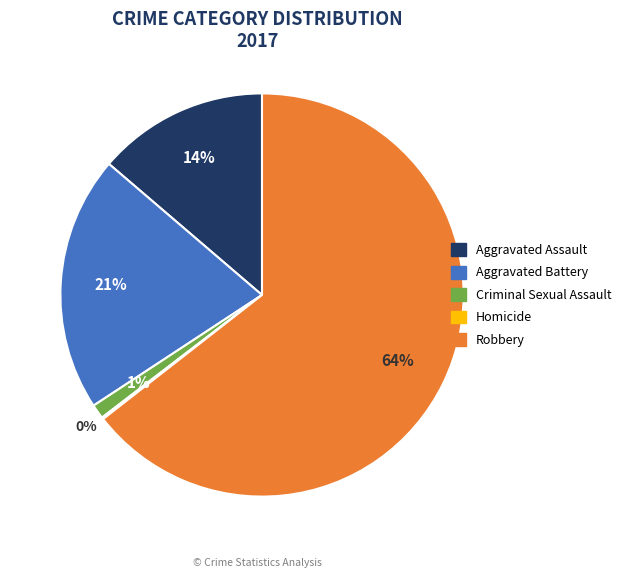

Do Aggravated Battery and Aggravated Assault together represent more than half of the pie?

No